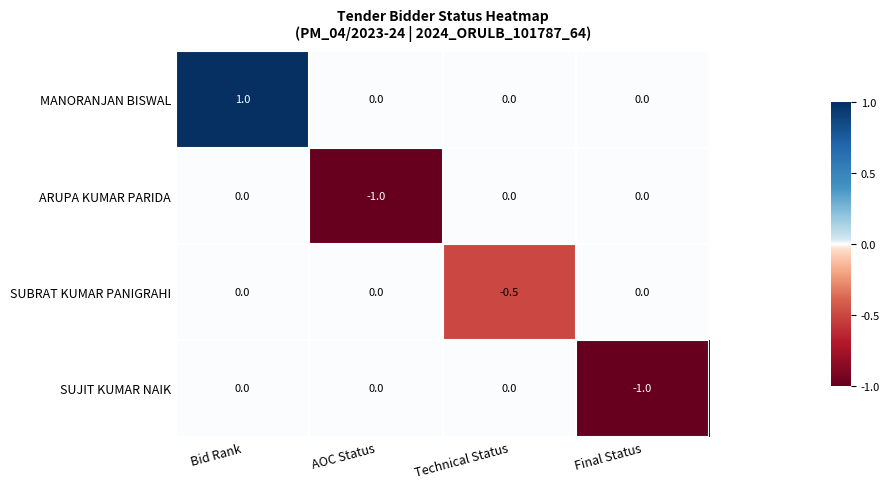

What is the difference between the highest and lowest values at Final Status?

1.0